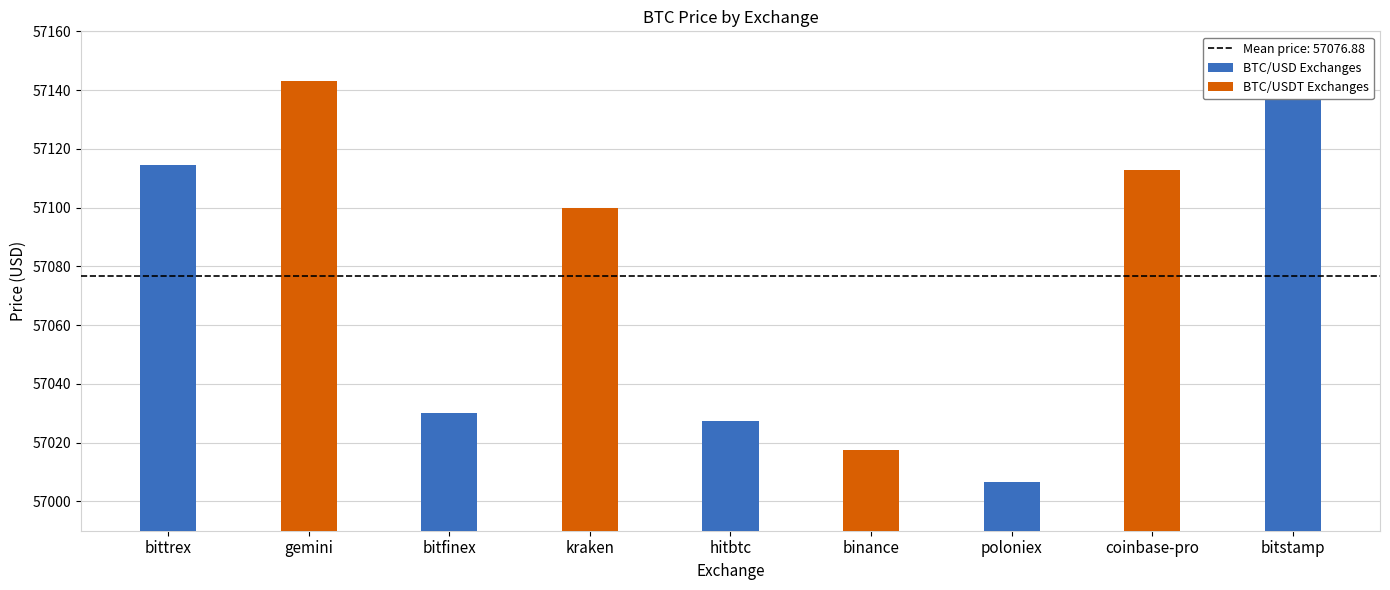

What is the value of the 9th bar from the left?

57140.3